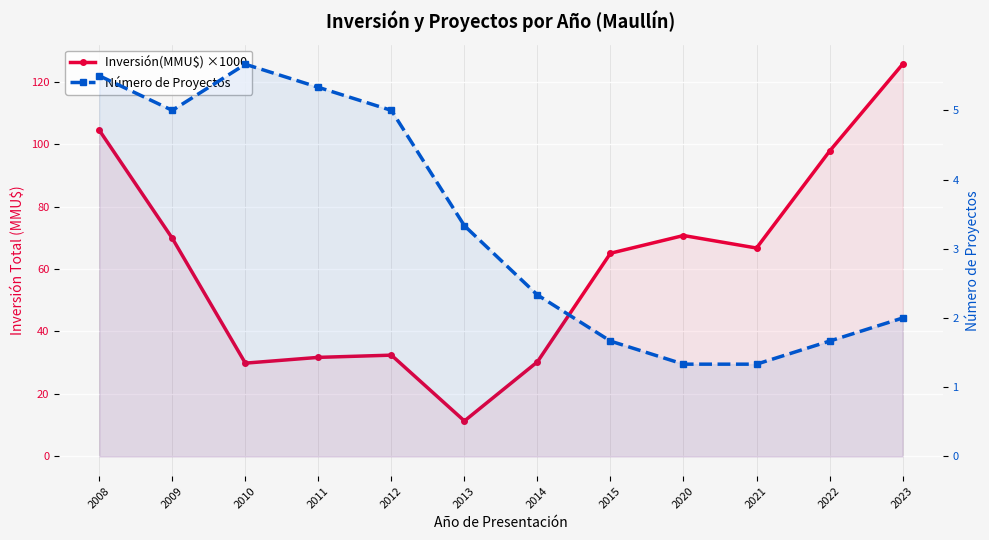

Is the value of Número de Proyectos at 2009 greater than the value of Inversión(MMU$) ×1000 at 2023?

No